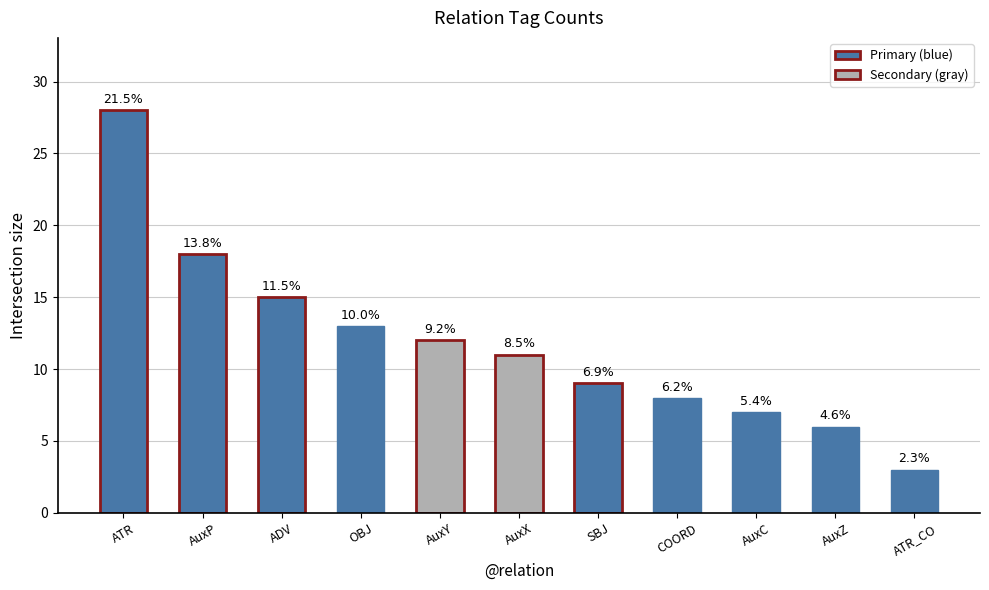

Reading right to left, list all the values displayed in this chart.

ATR_CO=3	AuxZ=6	AuxC=7	COORD=8	SBJ=9	AuxX=11	AuxY=12	OBJ=13	ADV=15	AuxP=18	ATR=28